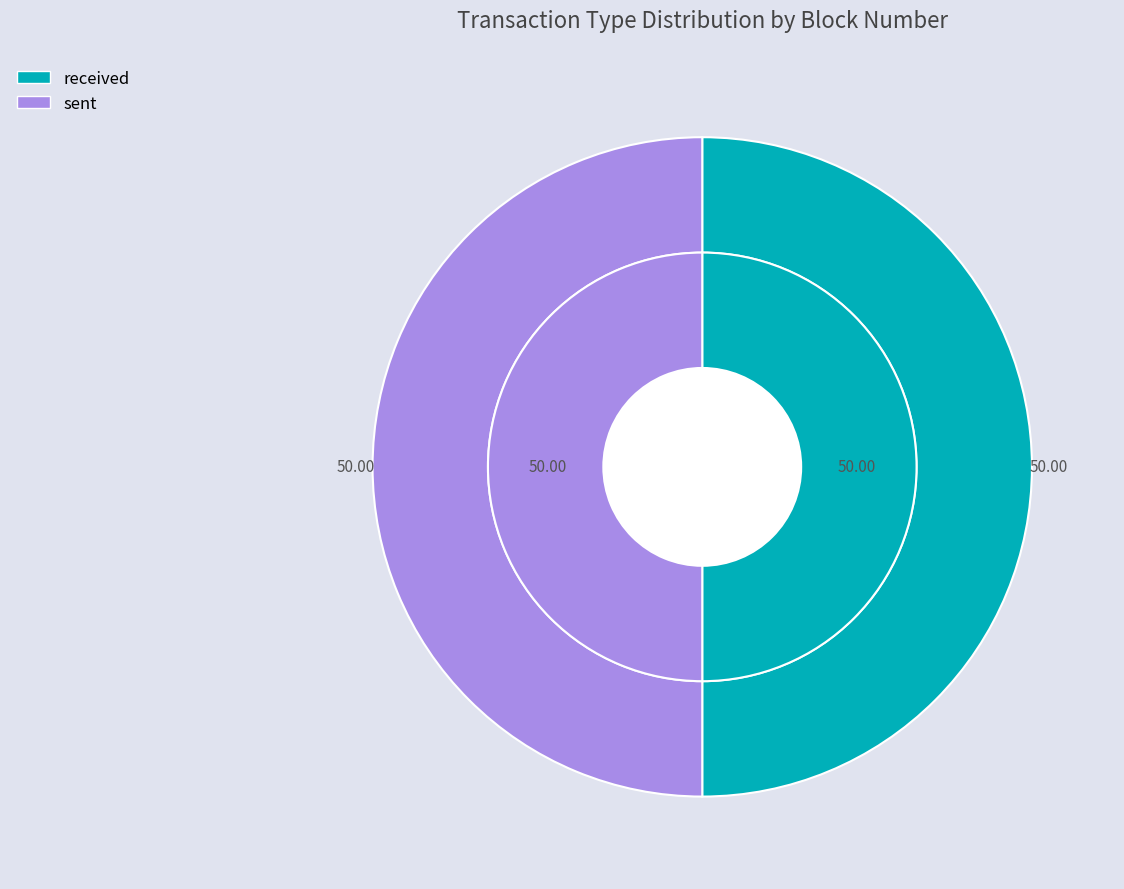

Combined, do received and sent account for over 50%?

Yes